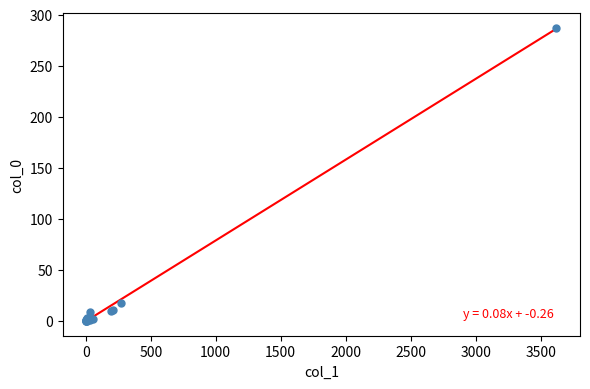

What Y value in the scatter plot is closest to 143?

18